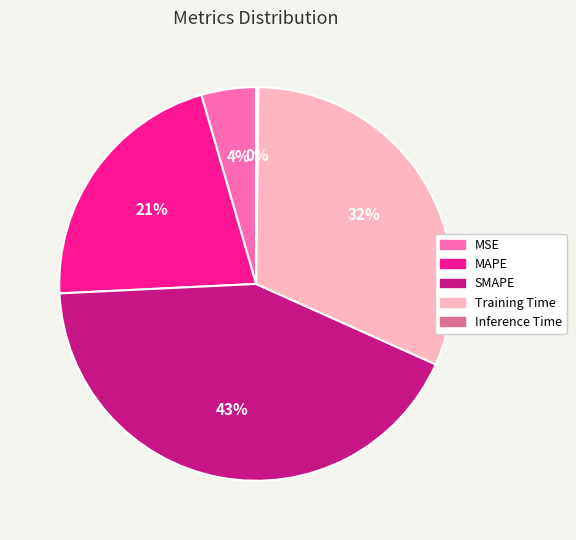

True or false: SMAPE accounts for 37% of the total.

False